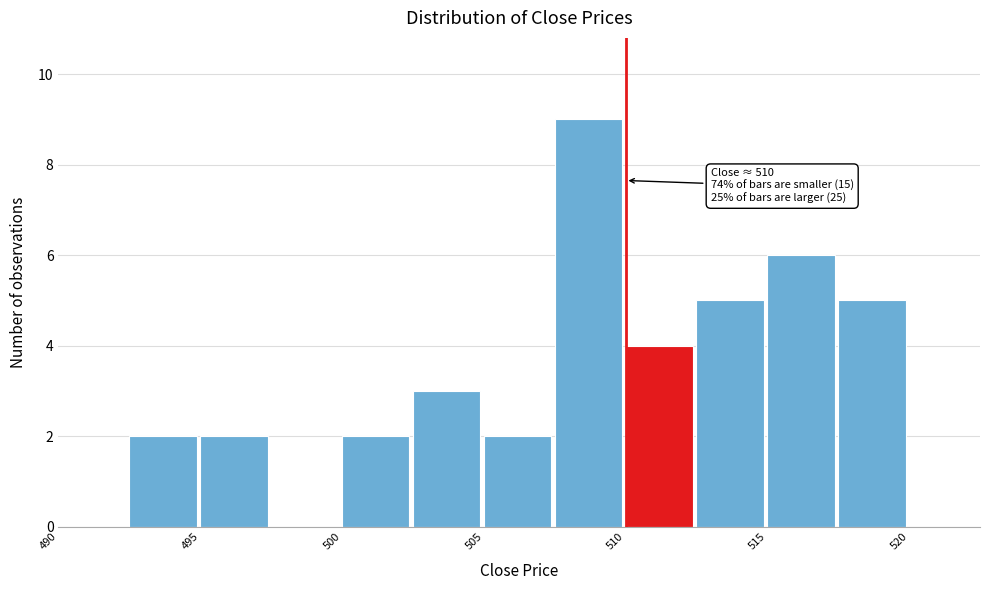

Over which range of the x-axis is the bar tallest?

507.5 to 510.0